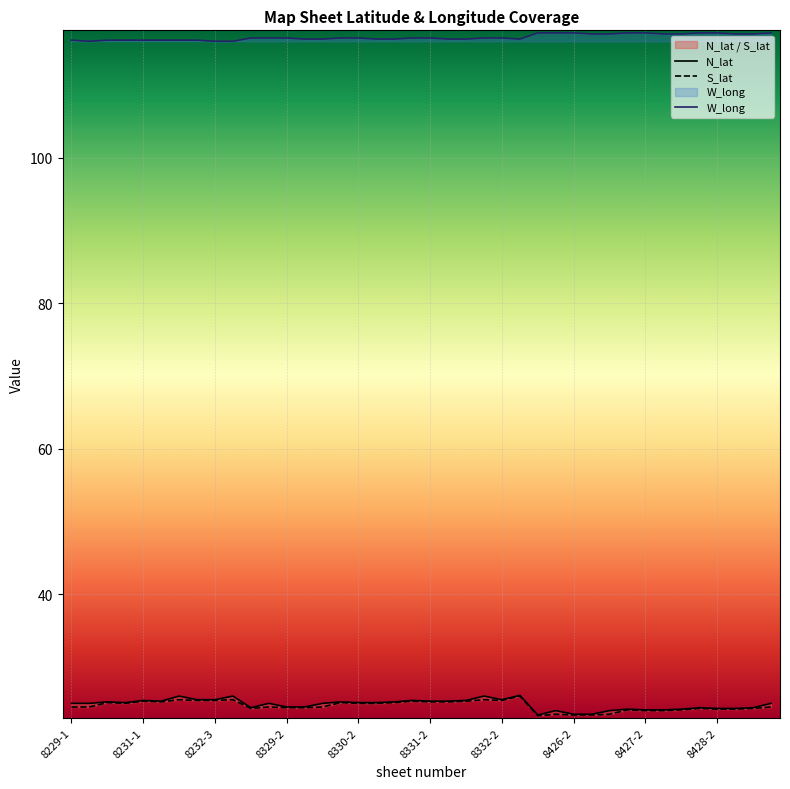

What is the difference between the maximum and second lowest values in the W_long series?

1.2